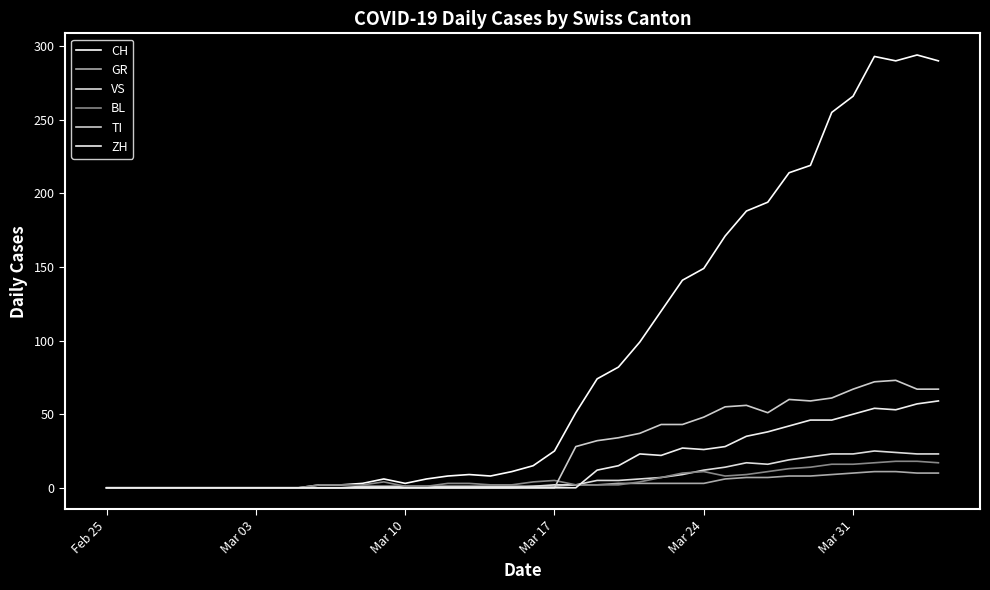

True or false: ZH and GR intersect in this chart.

True